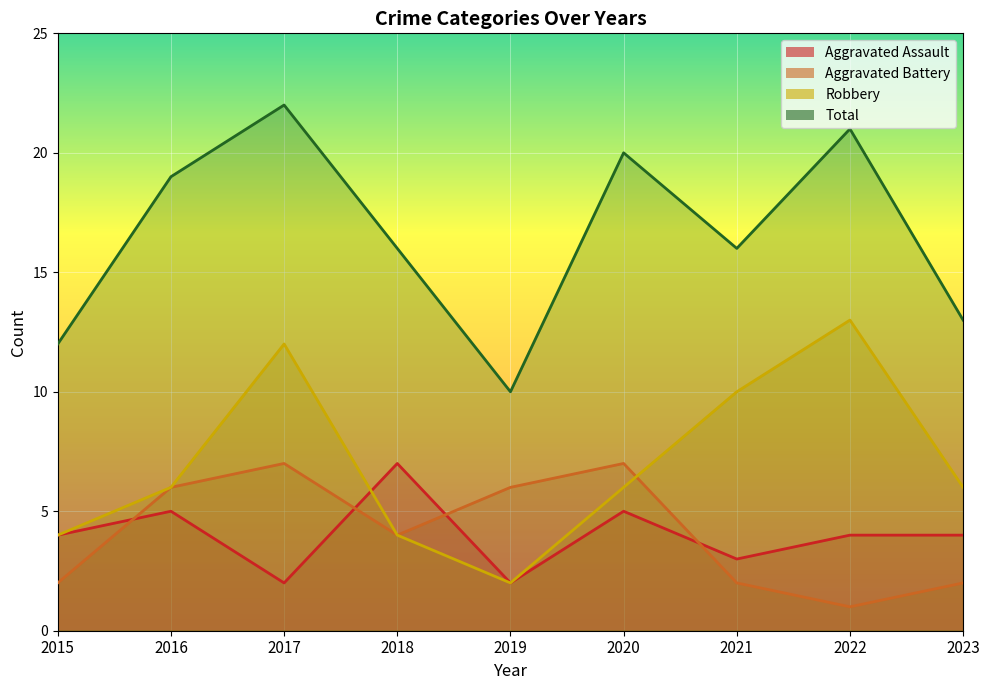

Reading right to left, transcribe all the data shown in this chart.

Aggravated Assault: 4	4	3	5	2	7	2	5	4
Aggravated Battery: 2	1	2	7	6	4	7	6	2
Robbery: 6	13	10	6	2	4	12	6	4
Total: 13	21	16	20	10	16	22	19	12